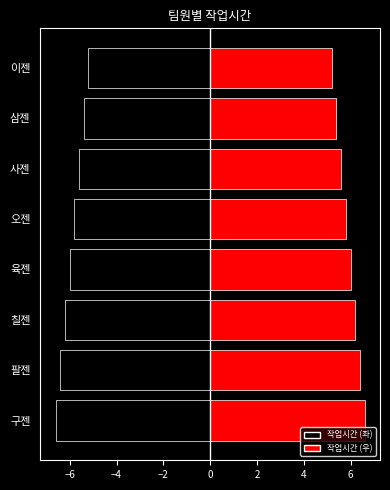

List the labels in order of value, largest first.

구젠, 팔젠, 칠젠, 육젠, 오젠, 사젠, 삼젠, 이젠